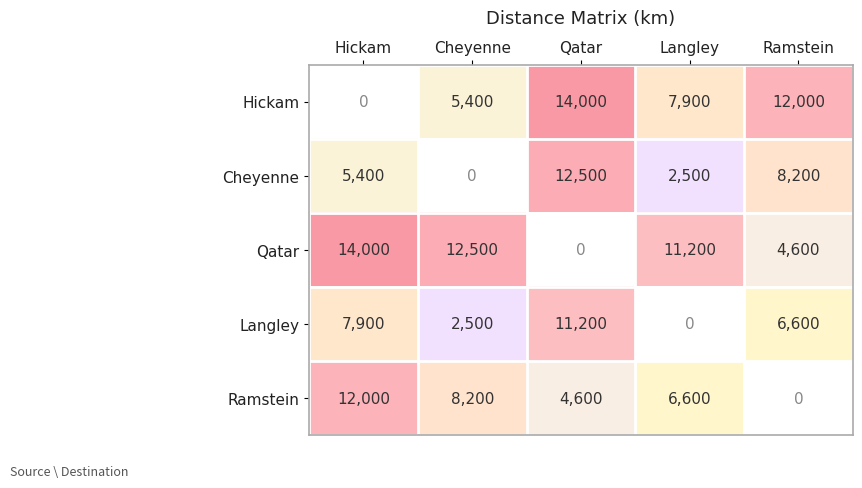

How many distinct data groups are displayed?

5